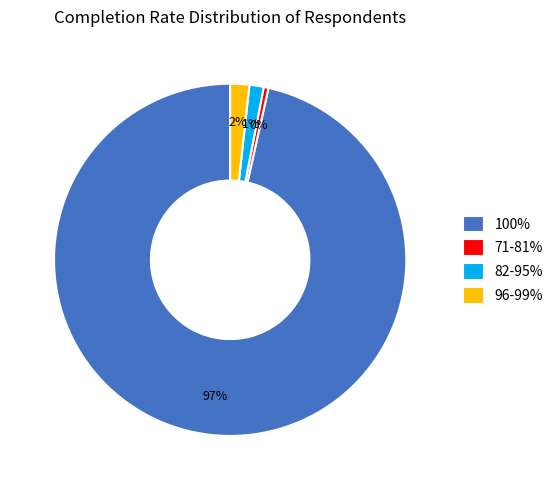

To the nearest percent, what portion does 100% represent?

97%